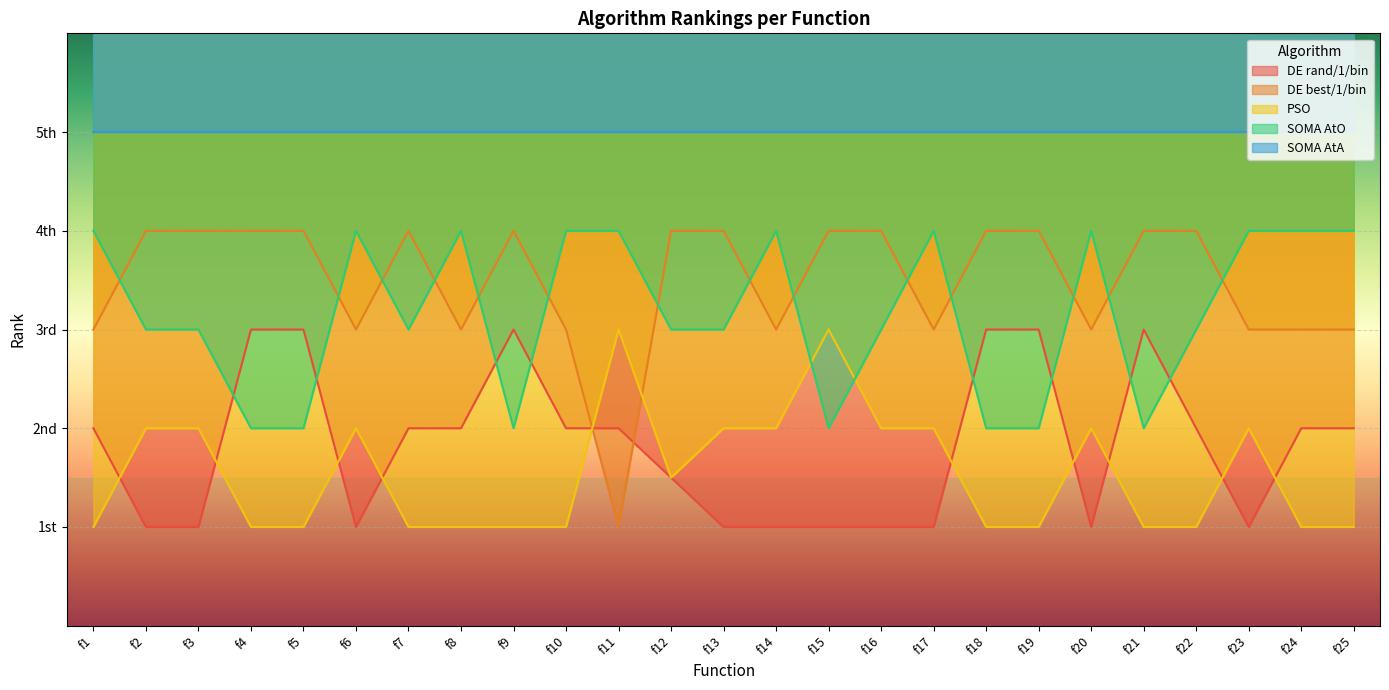

True or false: SOMA AtO has more than 1 points higher than both neighbors.

True